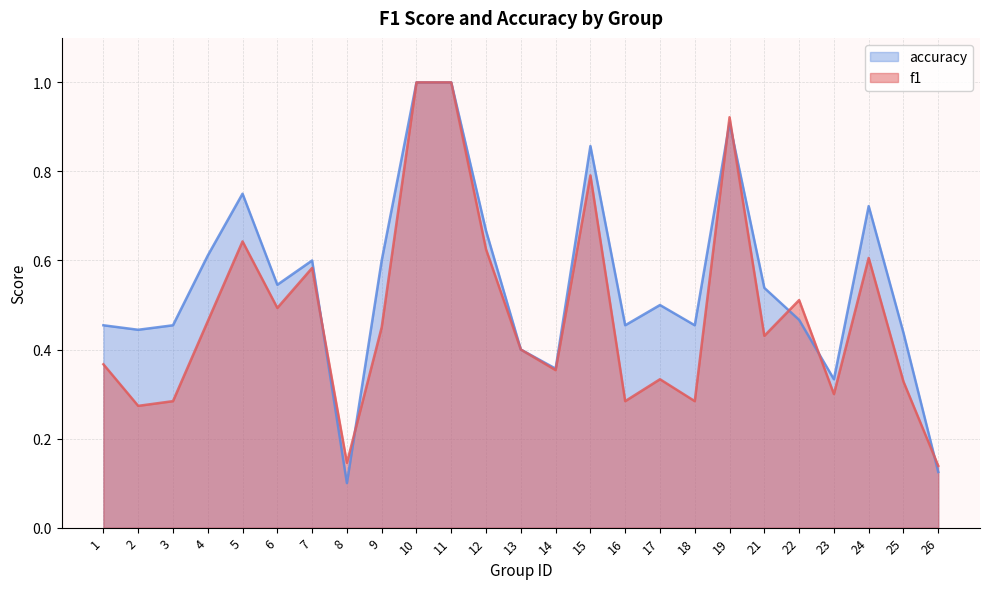

At which category is the sum across all series the highest?

10